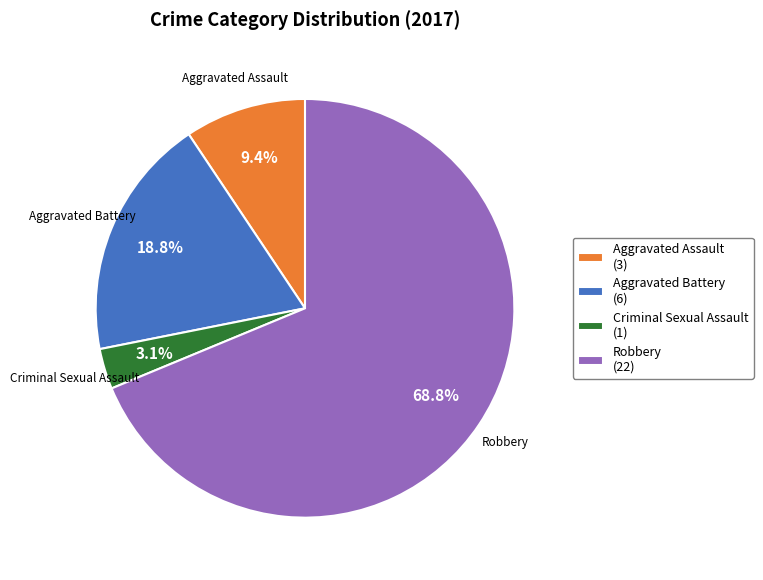

Is Criminal Sexual Assault the majority of the pie?

No